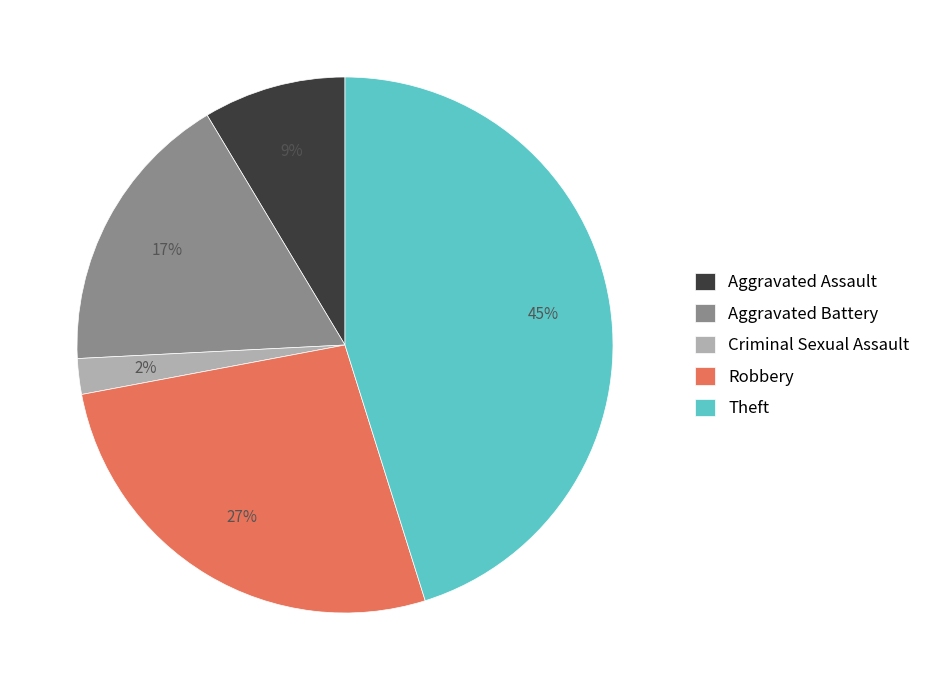

Is the sum of Robbery and Aggravated Assault greater than half?

No